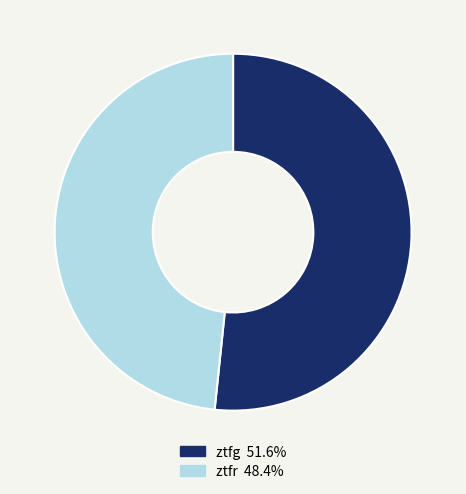

How many slices are in this pie chart?

2